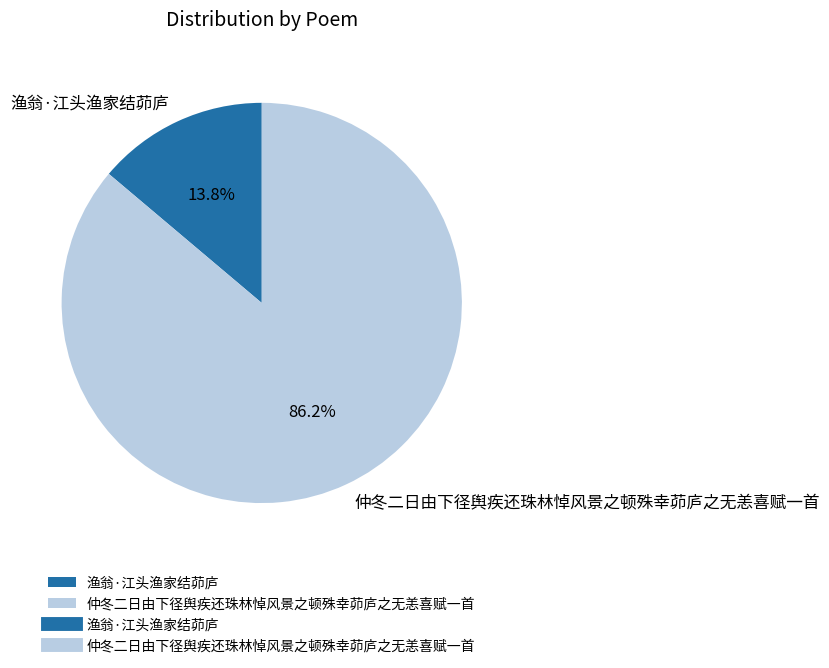

How many slices are in this pie chart?

2